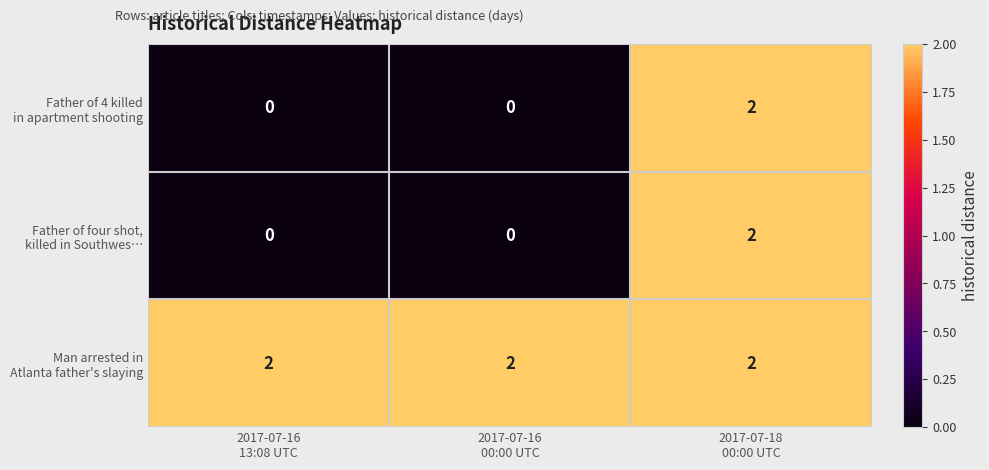

At how many categories does at least one series exceed 0?

3